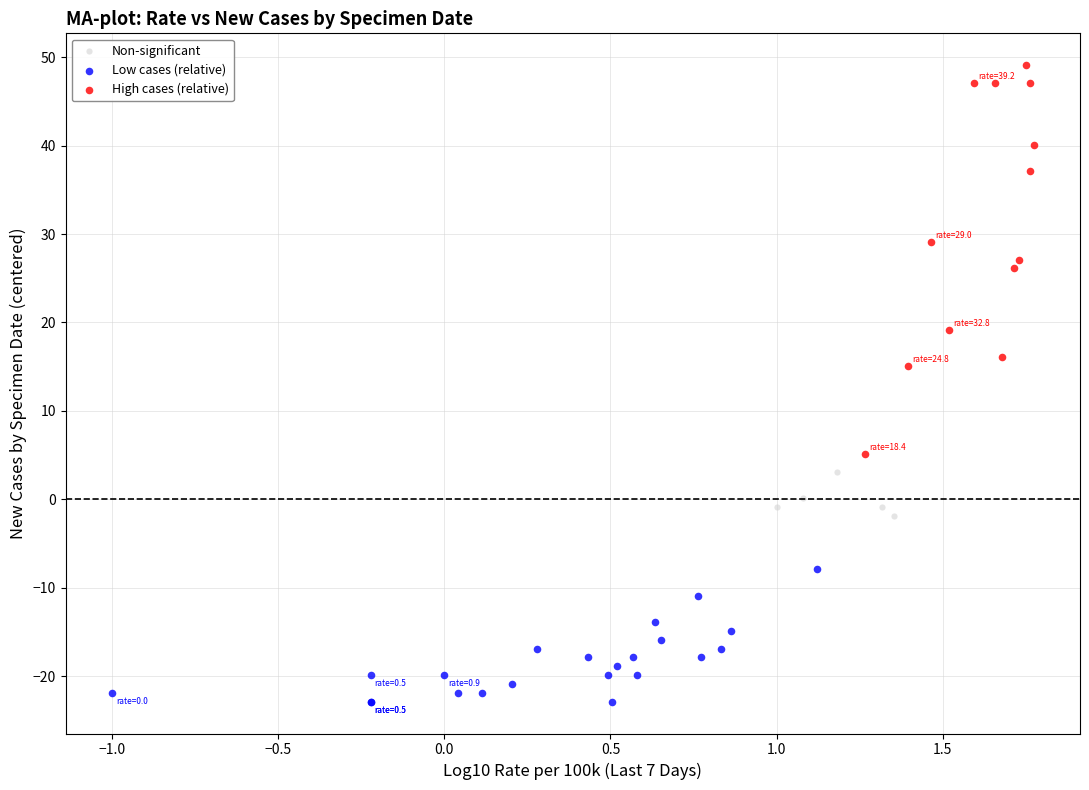

Which series has the widest spread of Y values?

High cases (relative)